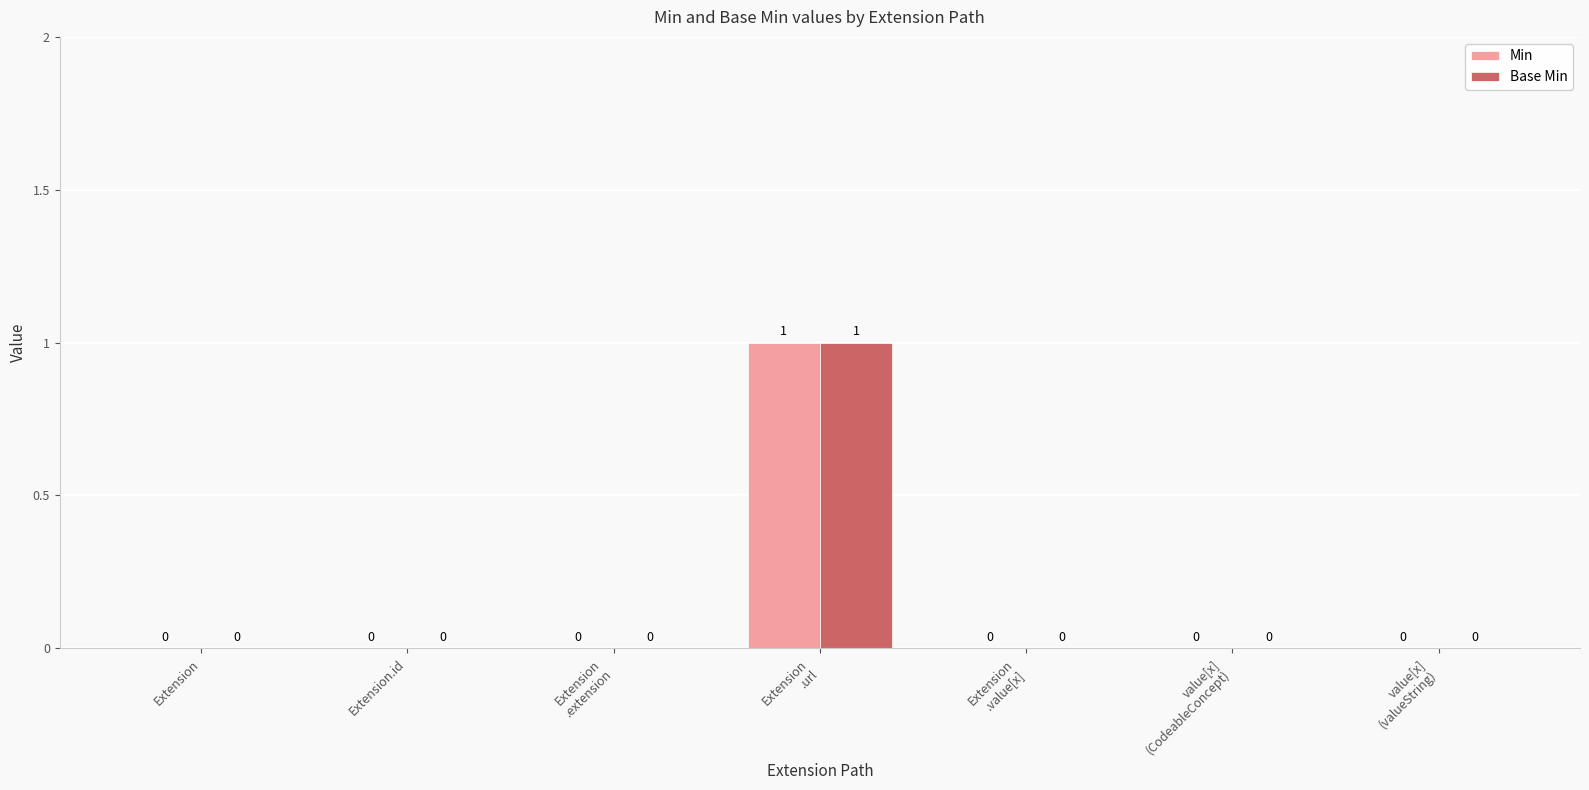

True or false: Base Min has a value of 1 at Extension.id.

False